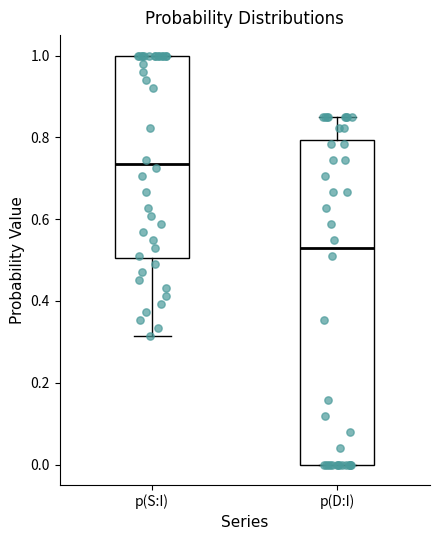

Reading left to right, read every box against the y-axis: the position of its median line, the range the box covers, and the ends of its whiskers. The values are not printed on the chart, so give them approximately, as read against the axis.

p(S:I): median 0.74, box 0.50 to 1.00, whiskers 0.32 to 1.00
p(D:I): median 0.52, box 0.00 to 0.80, whiskers 0.00 to 0.86